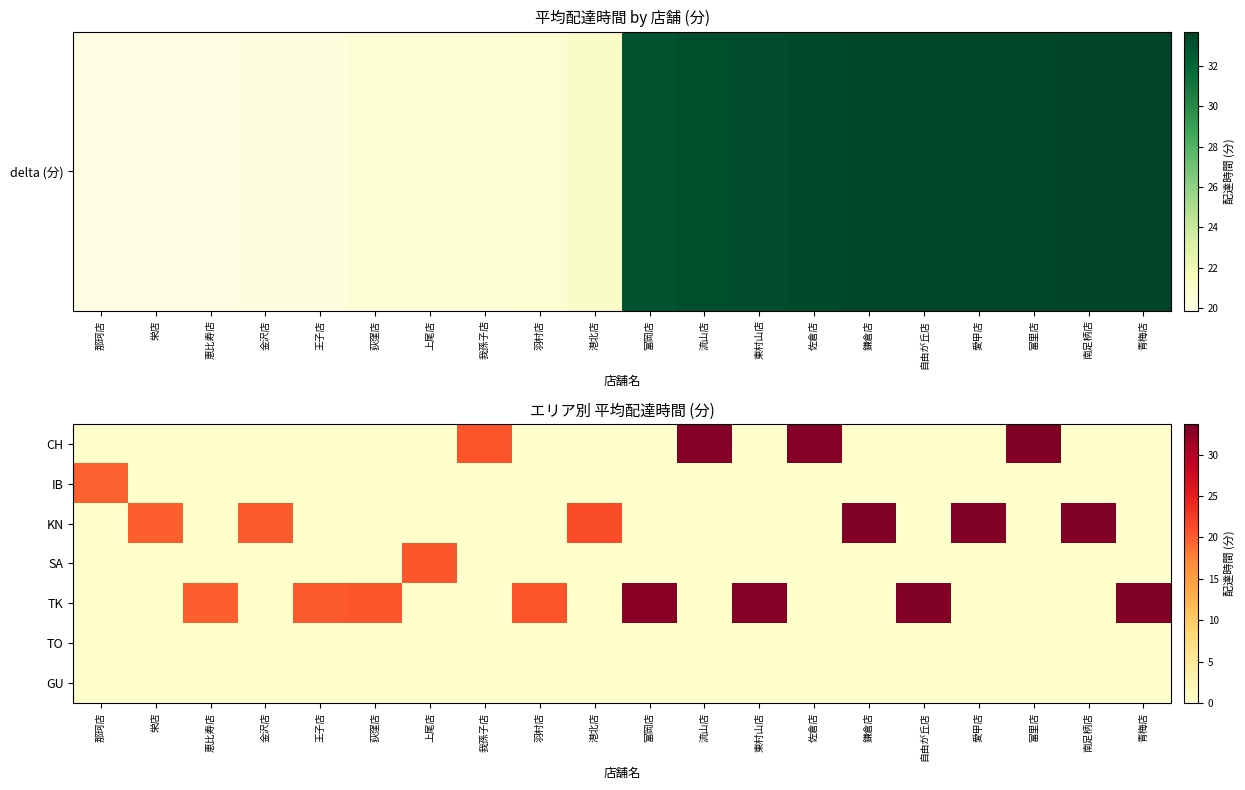

Which has a higher value, 港北店 or 愛甲店?

港北店